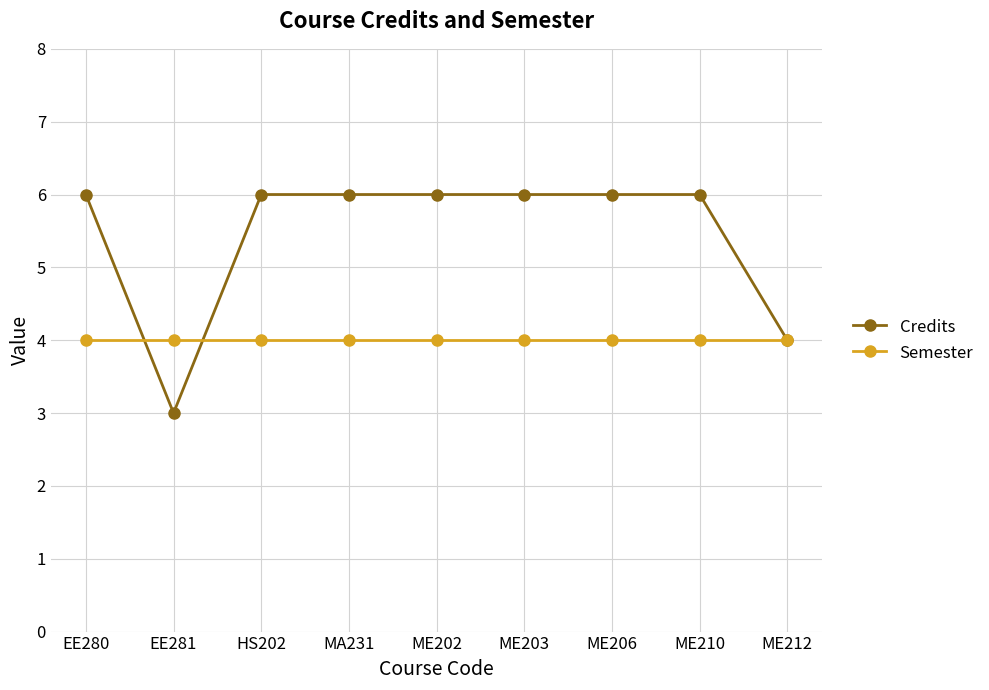

True or false: Credits and Semester cross at least once.

True